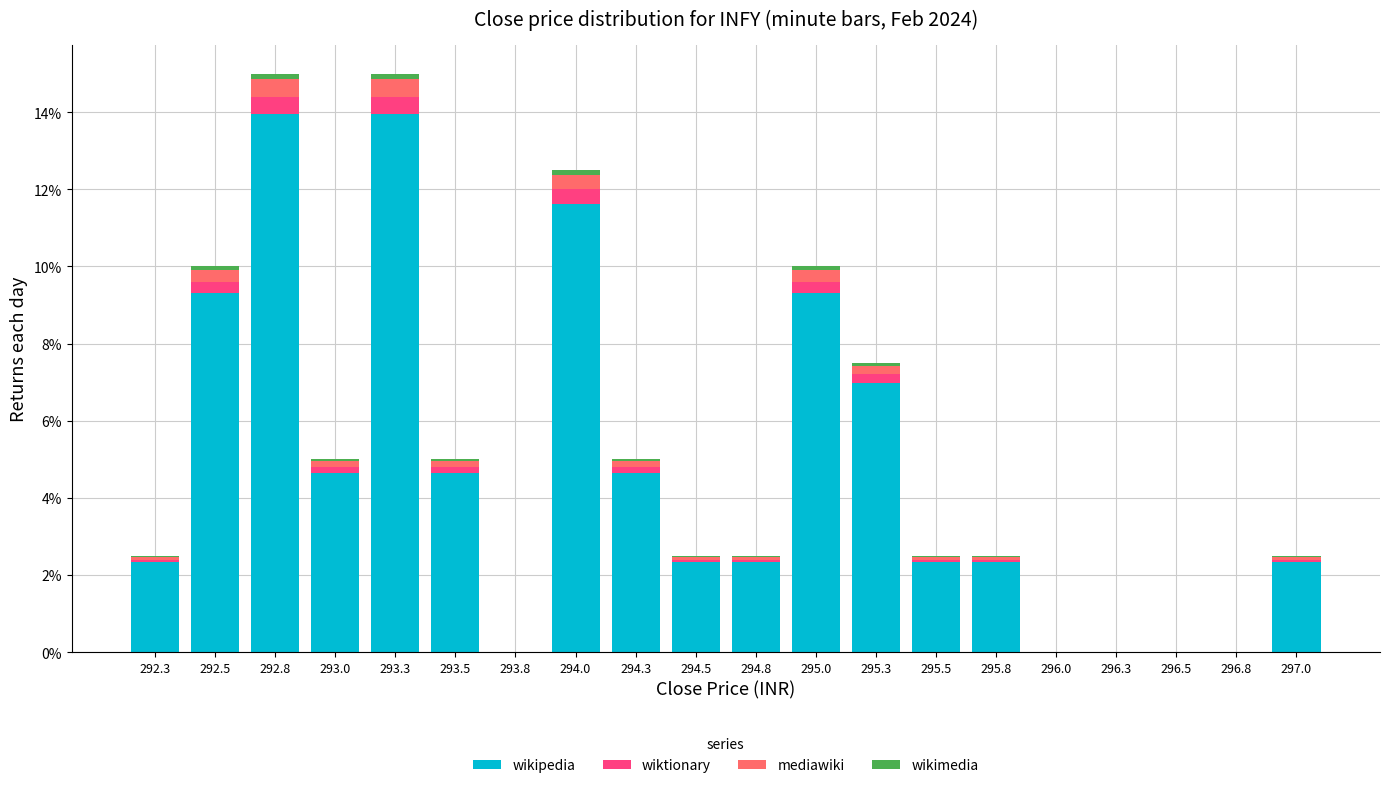

What is the sum of all wikipedia values?

93.0